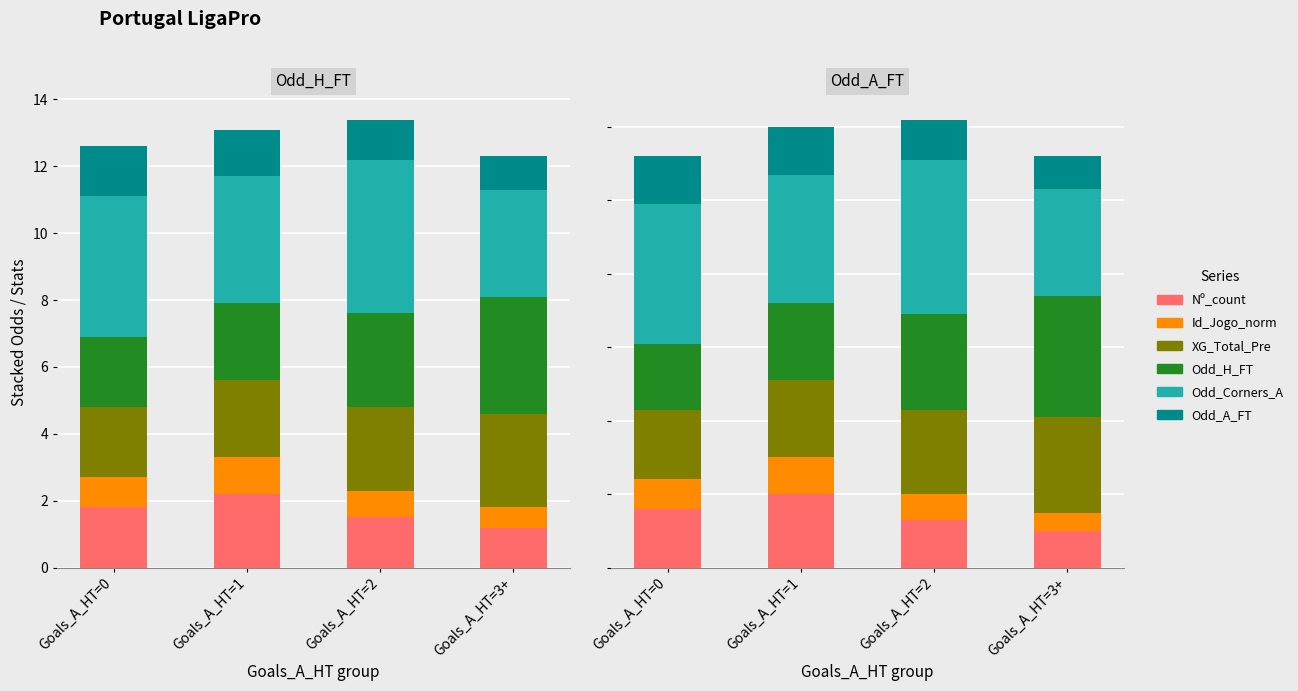

List the series in order of their peak value, lowest first.

Id_Jogo_norm, Odd_A_FT, Nº_count, XG_Total_Pre, Odd_H_FT, Odd_Corners_A